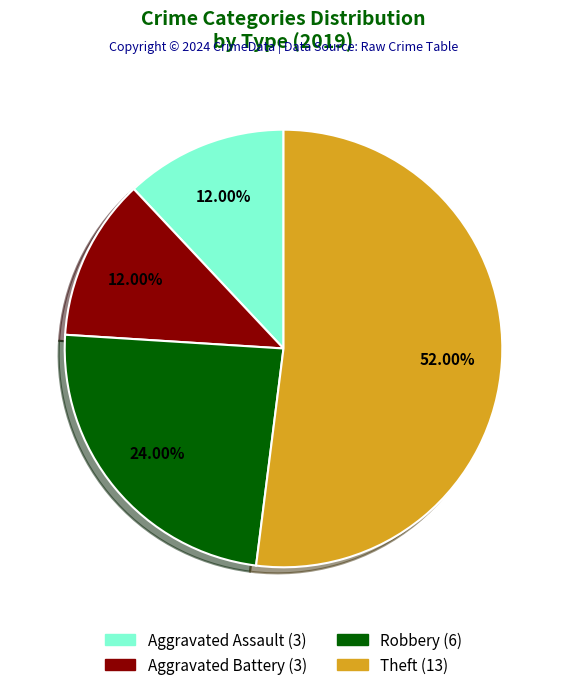

To the nearest percent, what percentage of the pie is Robbery?

24%